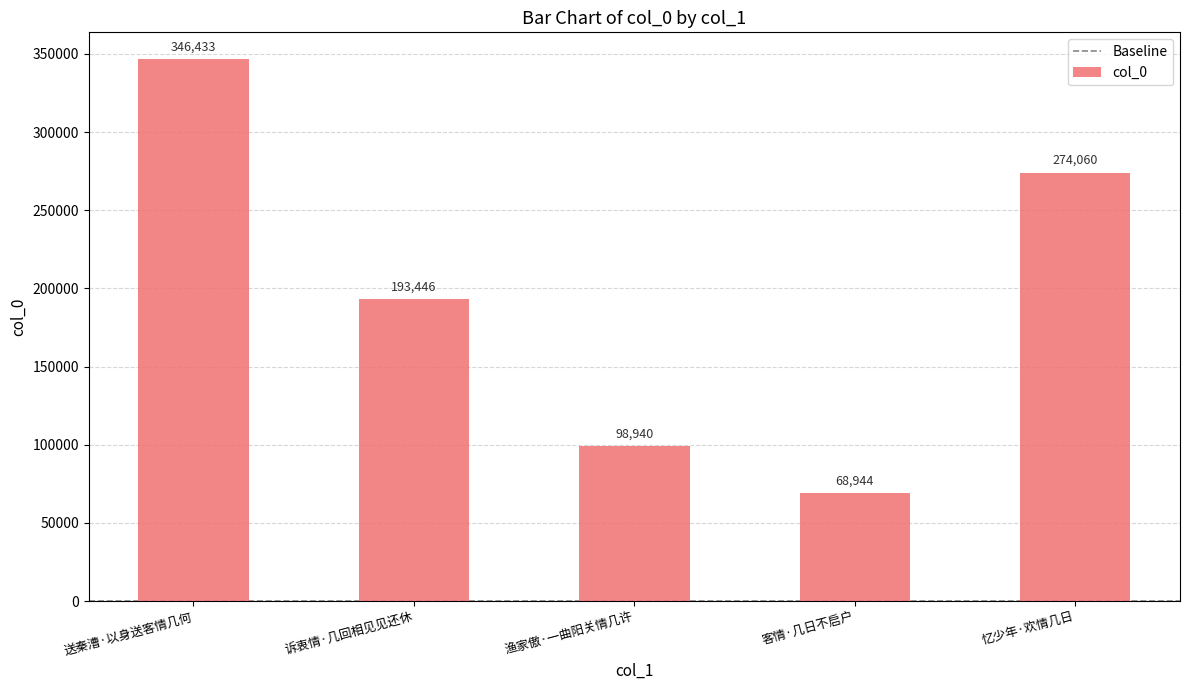

Reading left to right, transcribe all the data shown in this chart.

346433	193446	98940	68944	274060